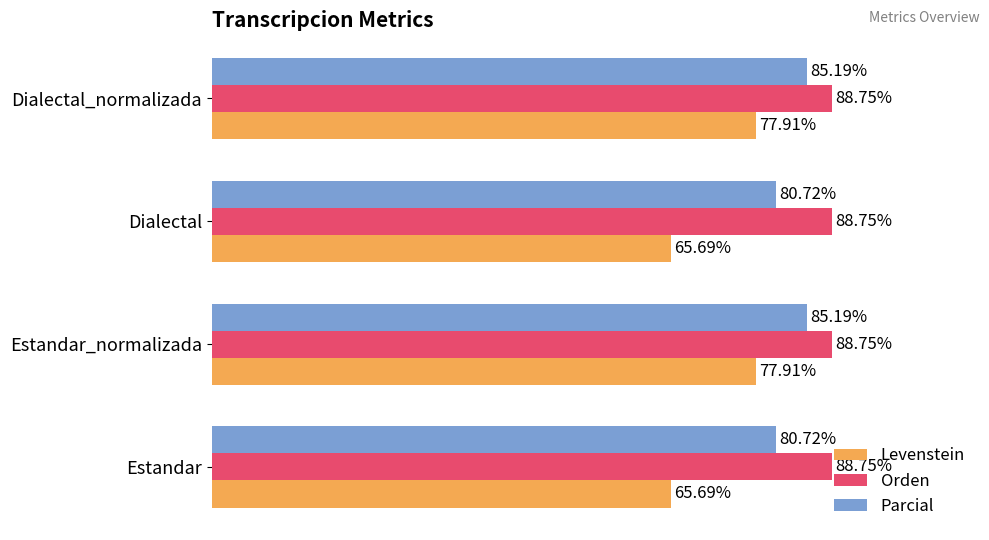

Is the value of Orden at Estandar_normalizada greater than the value of Levenstein at Estandar?

Yes